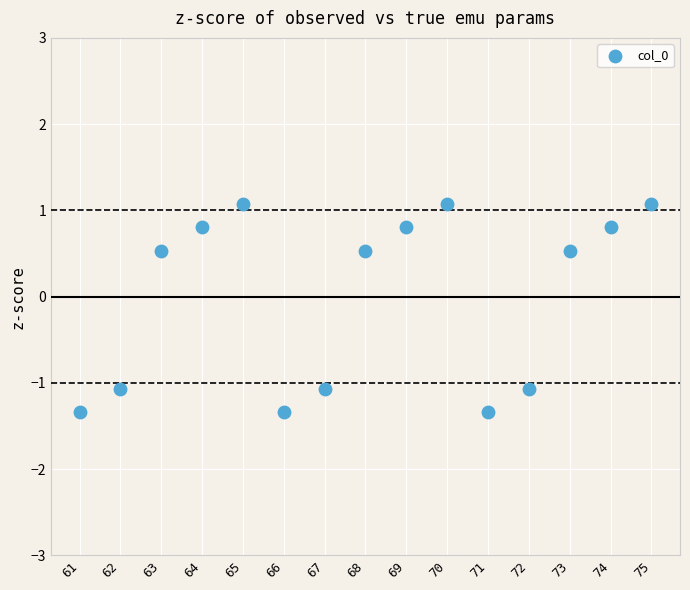

What is the range of Y values (max minus min)?

2.4